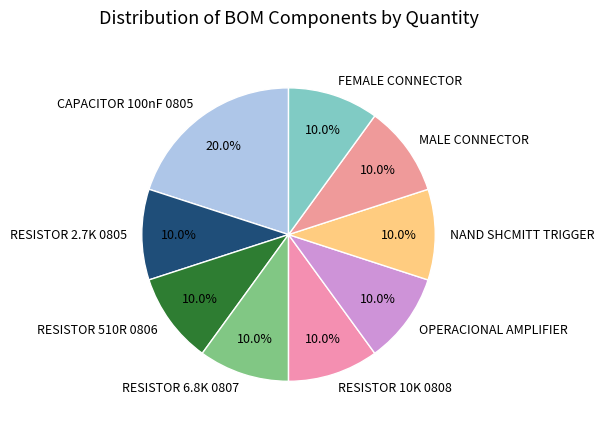

How many segments does this pie chart have?

9